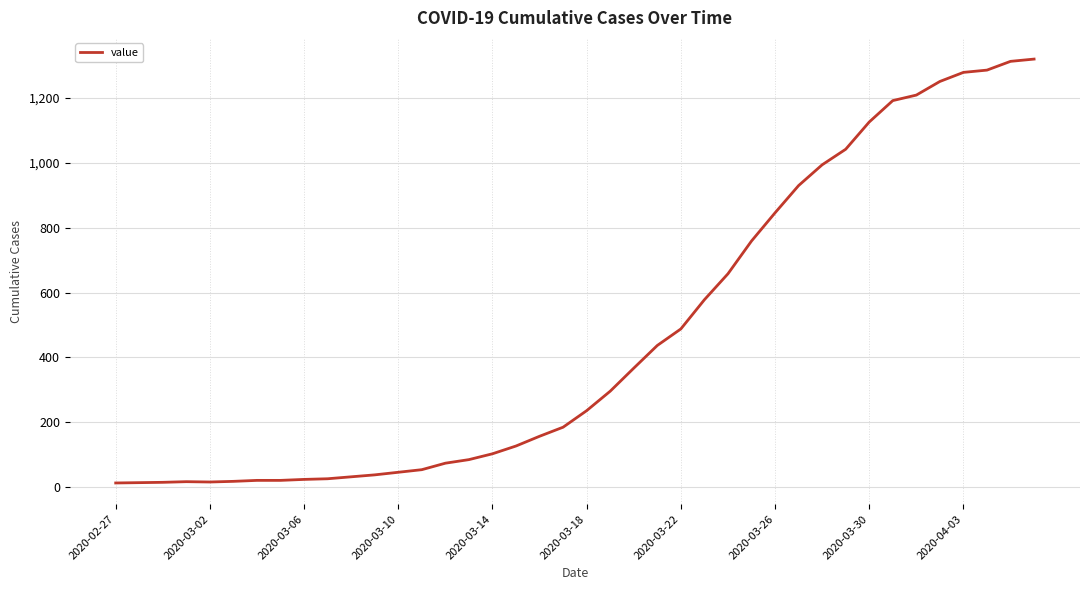

What is the greatest value displayed?

1320